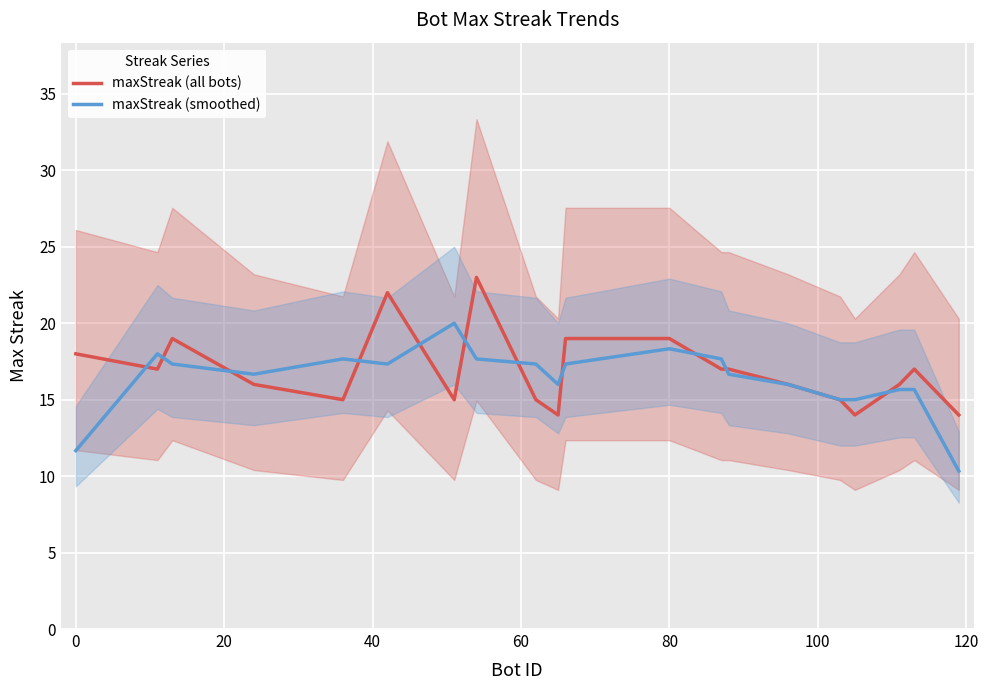

What is the average value of the maxStreak (smoothed) series?

16.4